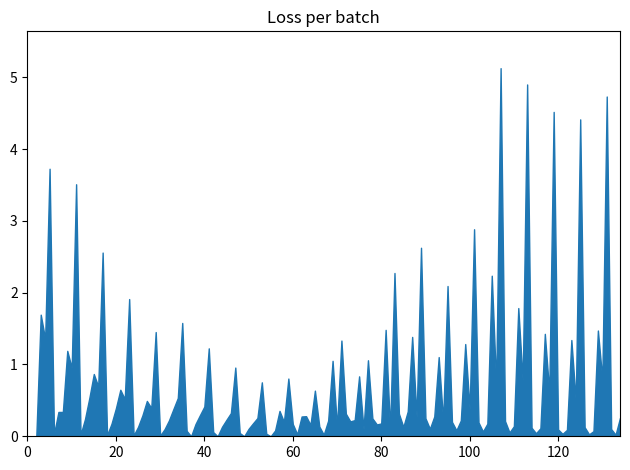

How many lines are shown in the chart?

1